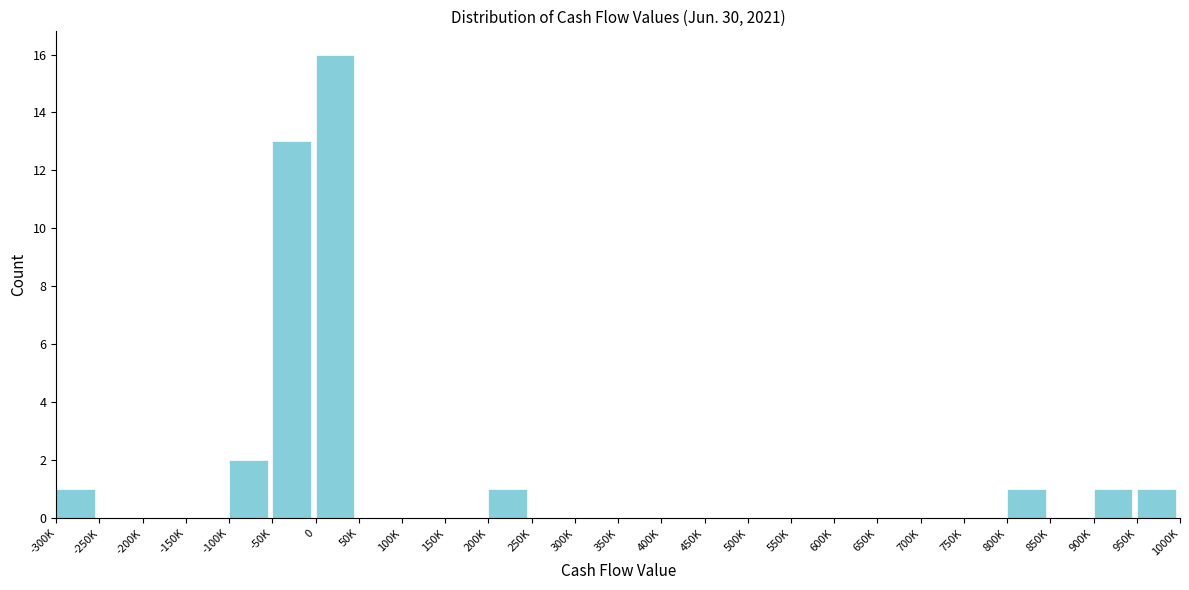

Reading left to right, what are all the values shown in this chart?

-300K=1	-250K=0	-200K=0	-150K=0	-100K=2	-50K=13	0=16	50K=0	100K=0	150K=0	200K=1	250K=0	300K=0	350K=0	400K=0	450K=0	500K=0	550K=0	600K=0	650K=0	700K=0	750K=0	800K=1	850K=0	900K=1	950K=1